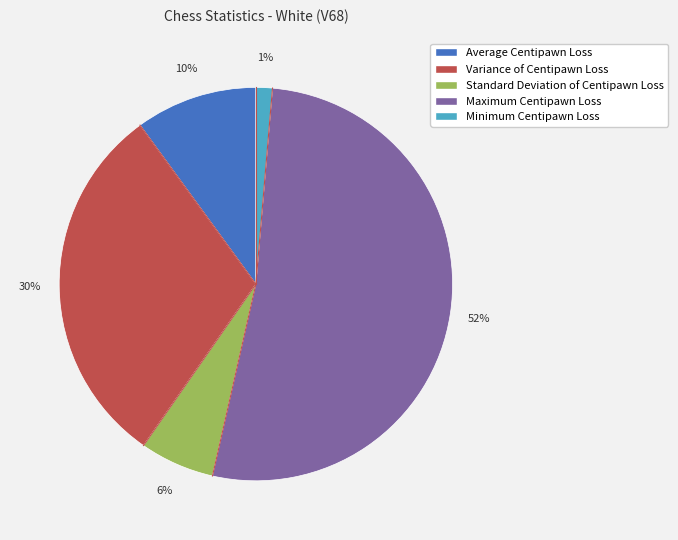

Rank the categories by value from lowest to highest.

Minimum Centipawn Loss, Standard Deviation of Centipawn Loss, Average Centipawn Loss, Variance of Centipawn Loss, Maximum Centipawn Loss